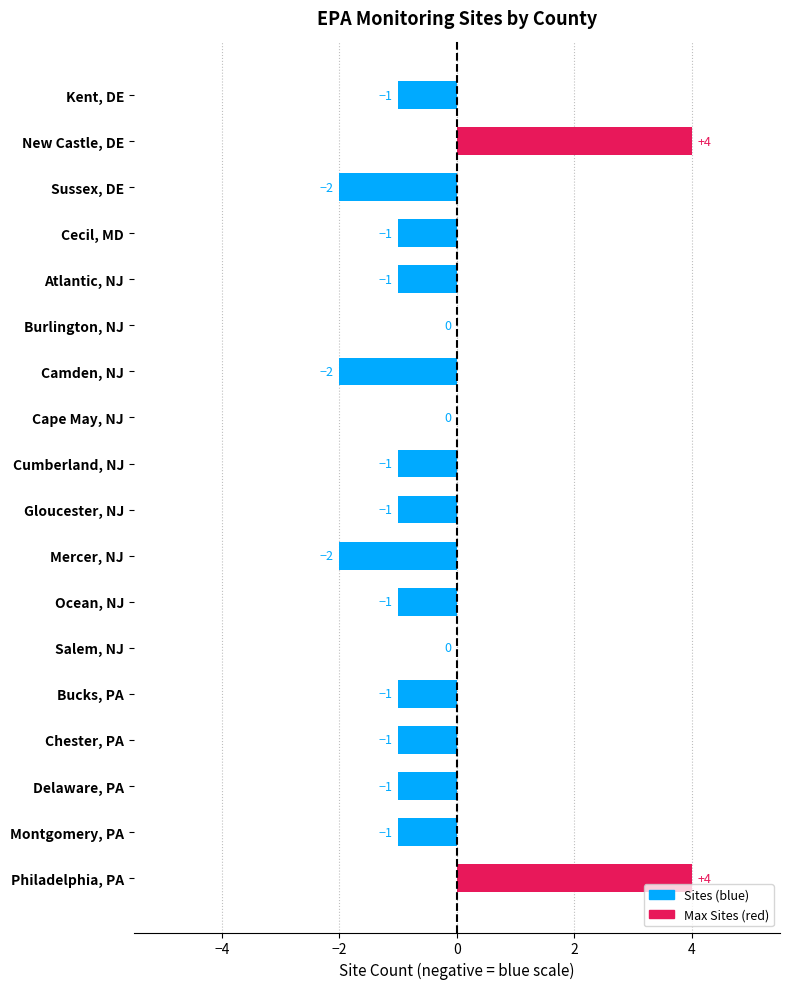

Which has a higher value, Chester, PA or Cape May, NJ?

Cape May, NJ